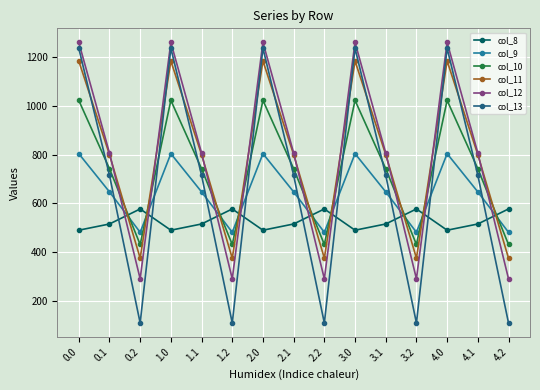

How many lines are shown in the chart?

6